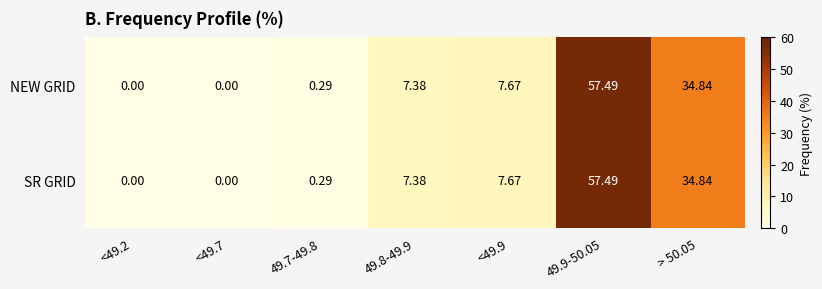

How many data points in NEW GRID are above 7?

4